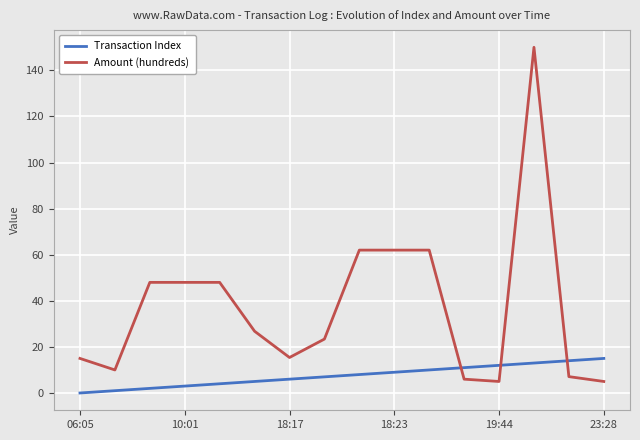

What is the sum of all Transaction Index values?

120.0